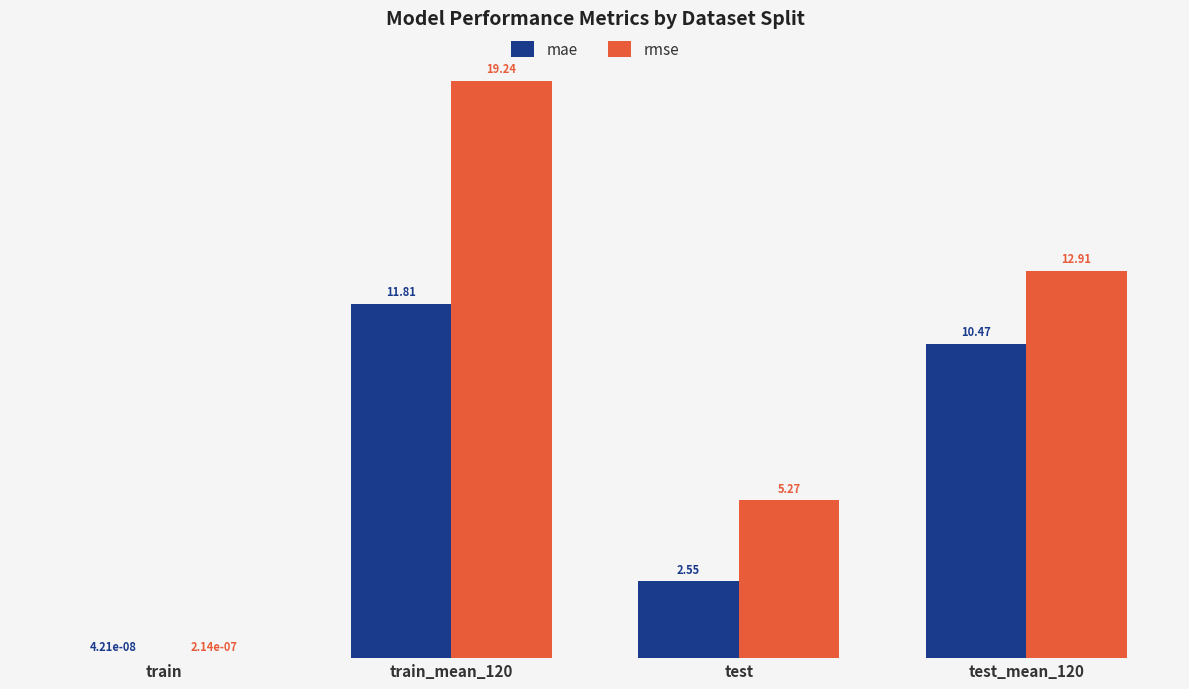

How many data points in rmse are above 12?

2